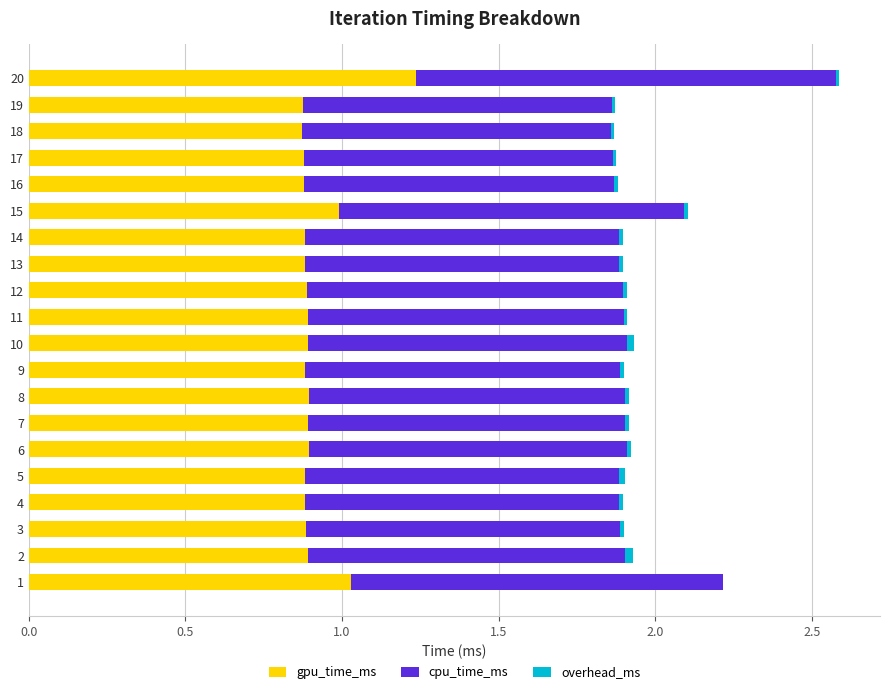

At which category is the sum across all series the highest?

20